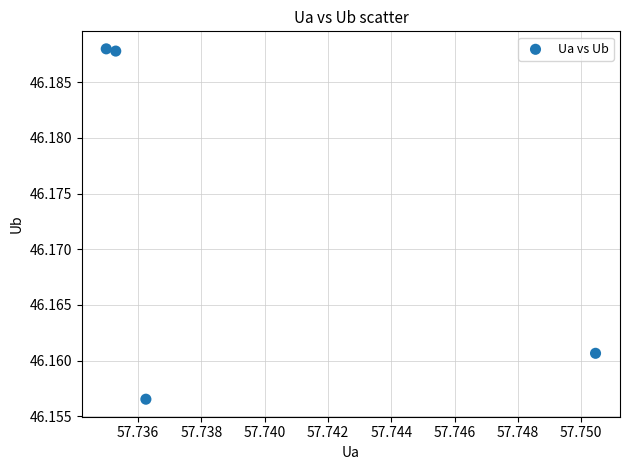

What is the average X value?

57.7